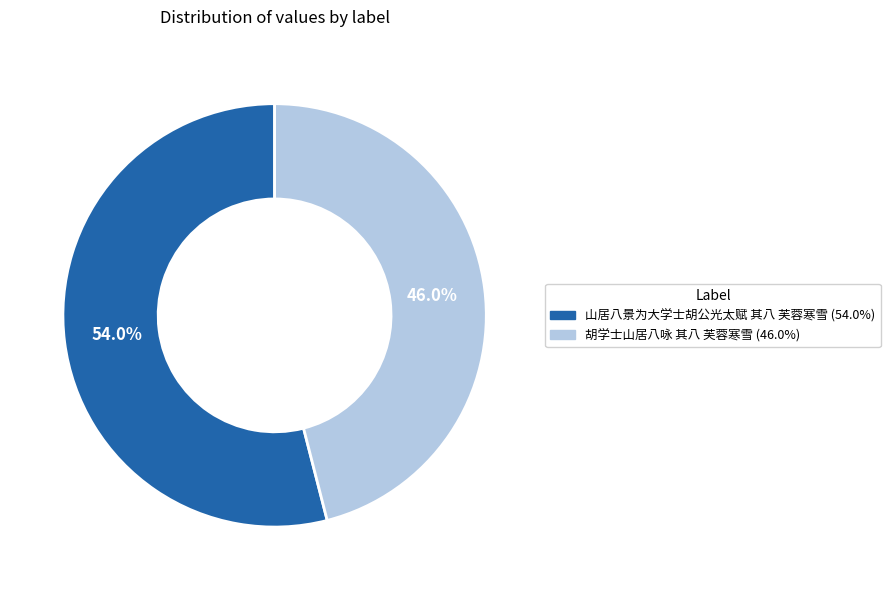

To the nearest percent, what is the difference between the largest and smallest slice percentages?

8%